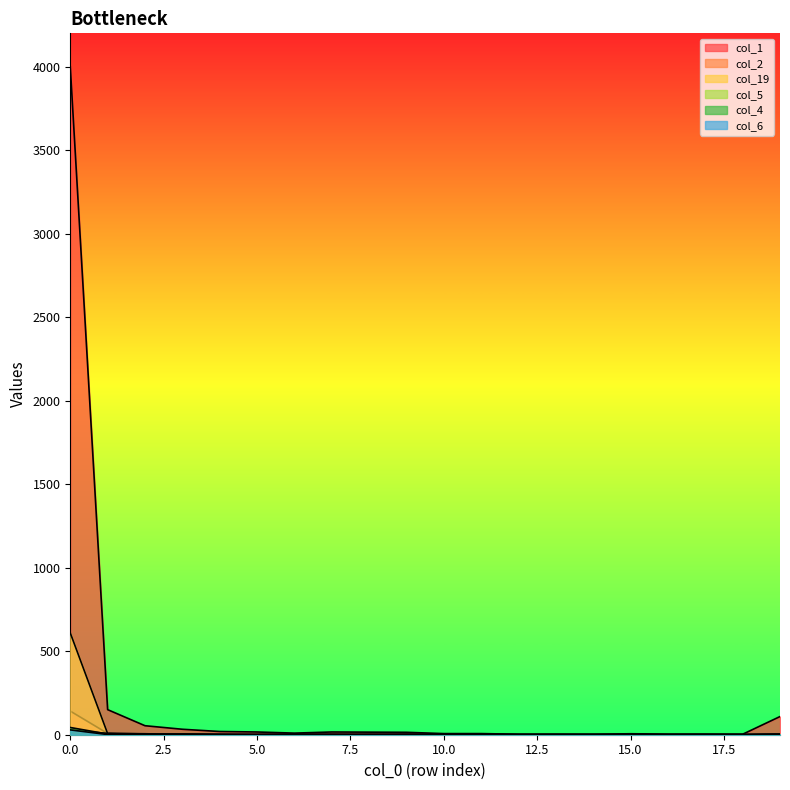

What is the difference between the highest and lowest values at 2?

53.9